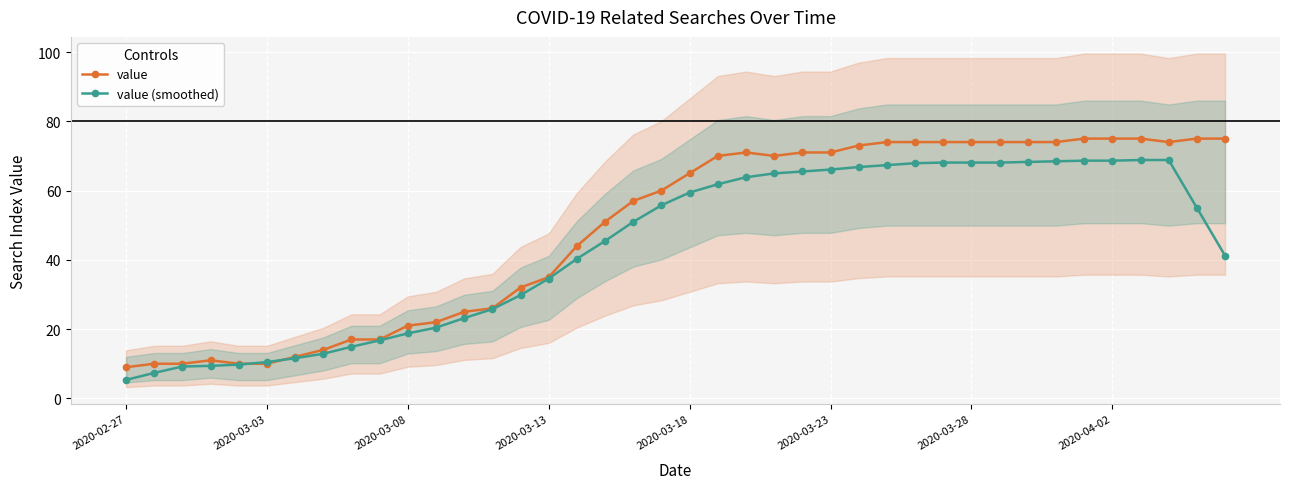

The value of value at 2020-04-02 is 75.0. True or false?

True